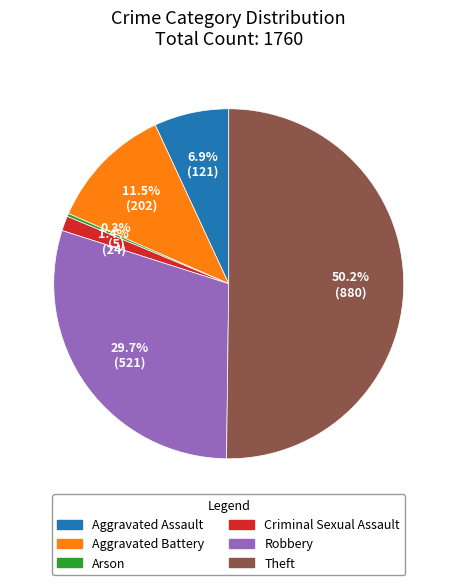

What is the total percentage of Robbery and Aggravated Assault?

36.6%